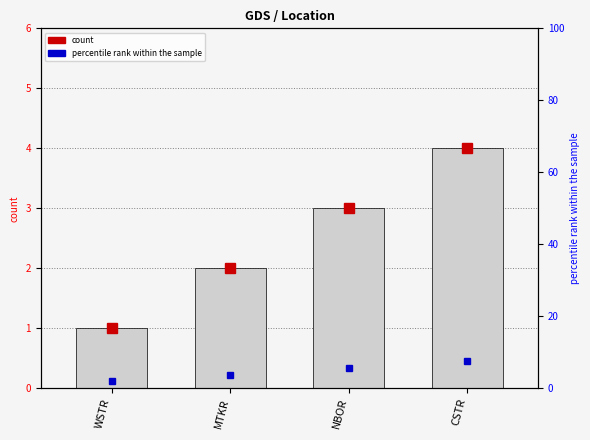

Count the values in the range 2 to 4.

3